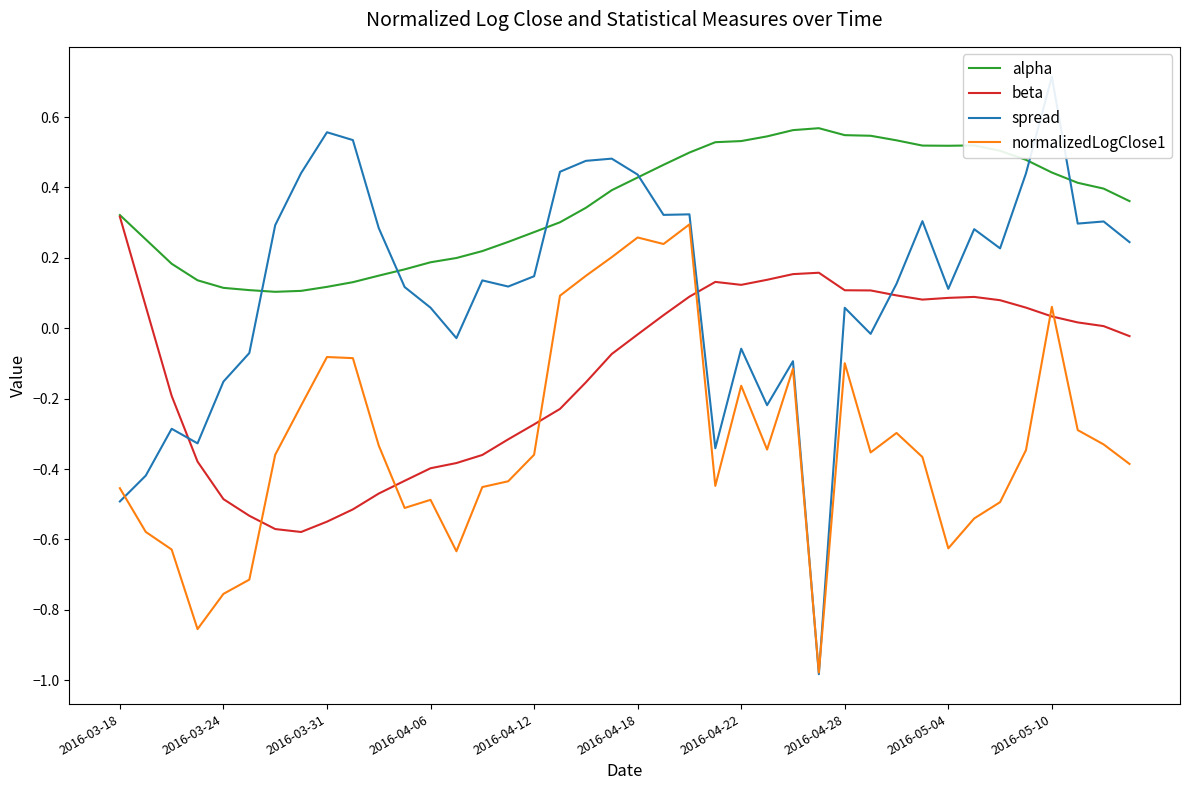

True or false: normalizedLogClose1 and alpha cross at least once.

False